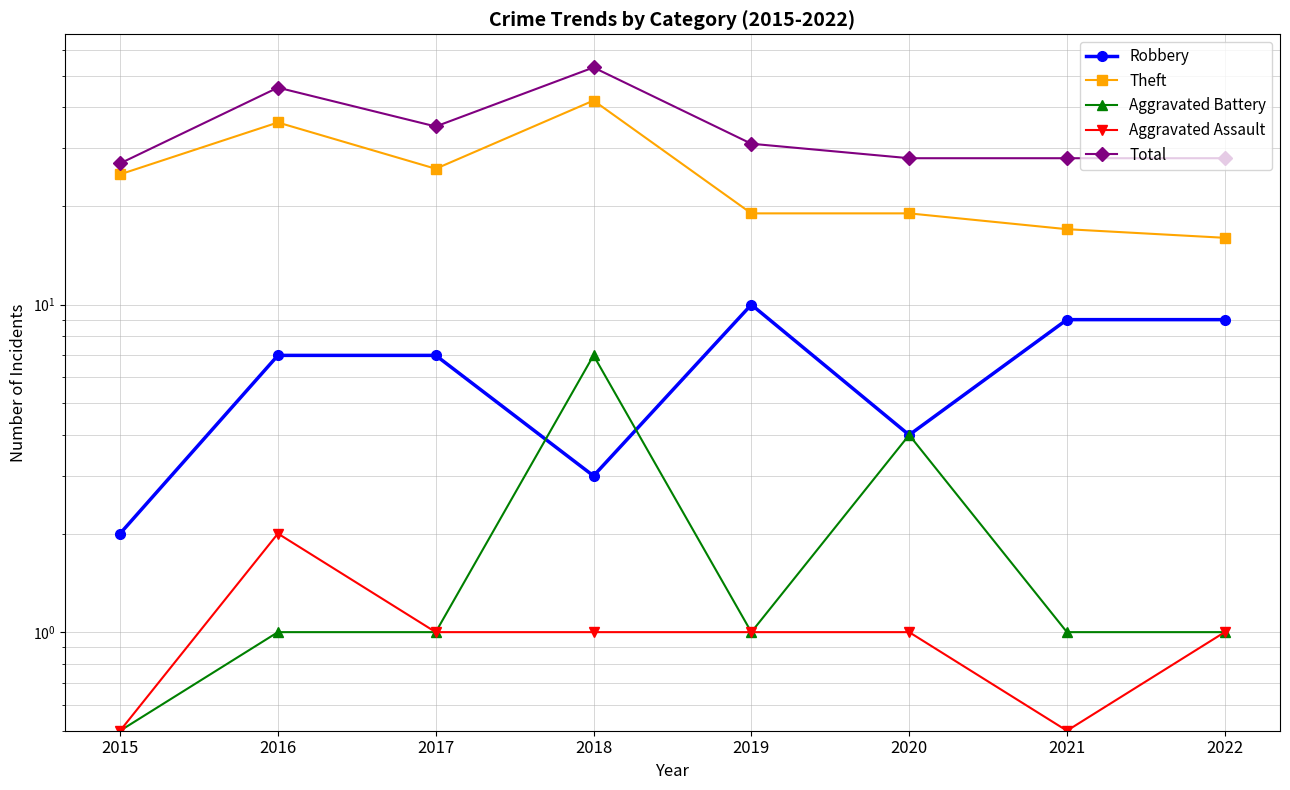

At which label is Theft closest to 29?

2017